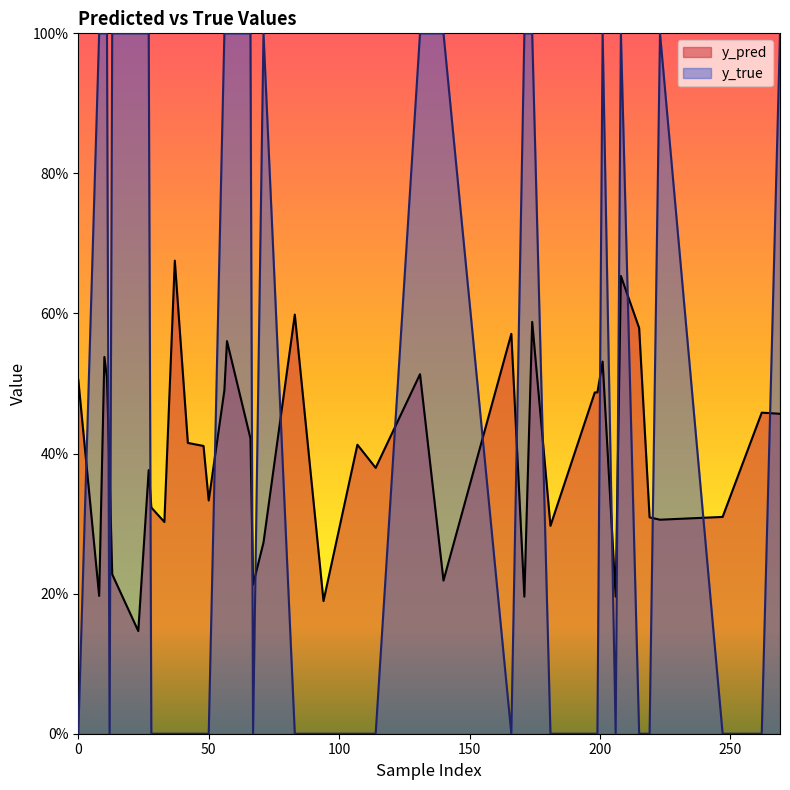

List the labels in order of y_true value, smallest first.

0, 33, 37, 83, 94, 107, 114, 166, 181, 198, 199, 206, 215, 219, 247, 262, 12, 28, 42, 48, 50, 67, 10, 13, 56, 71, 131, 140, 171, 174, 201, 208, 223, 269, 8, 11, 23, 27, 57, 66